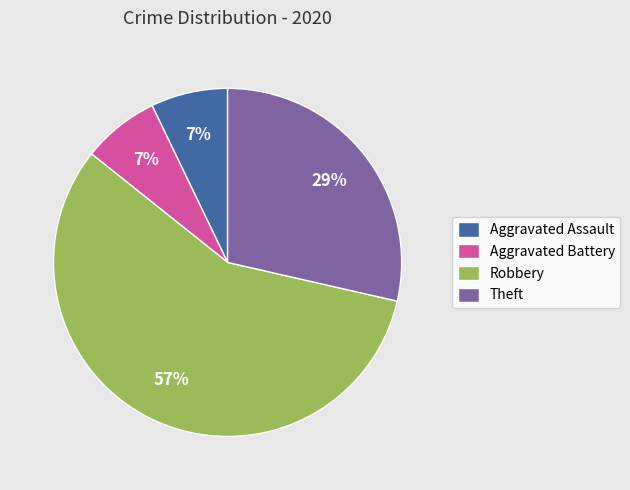

True or false: Robbery accounts for 57% of the total.

True